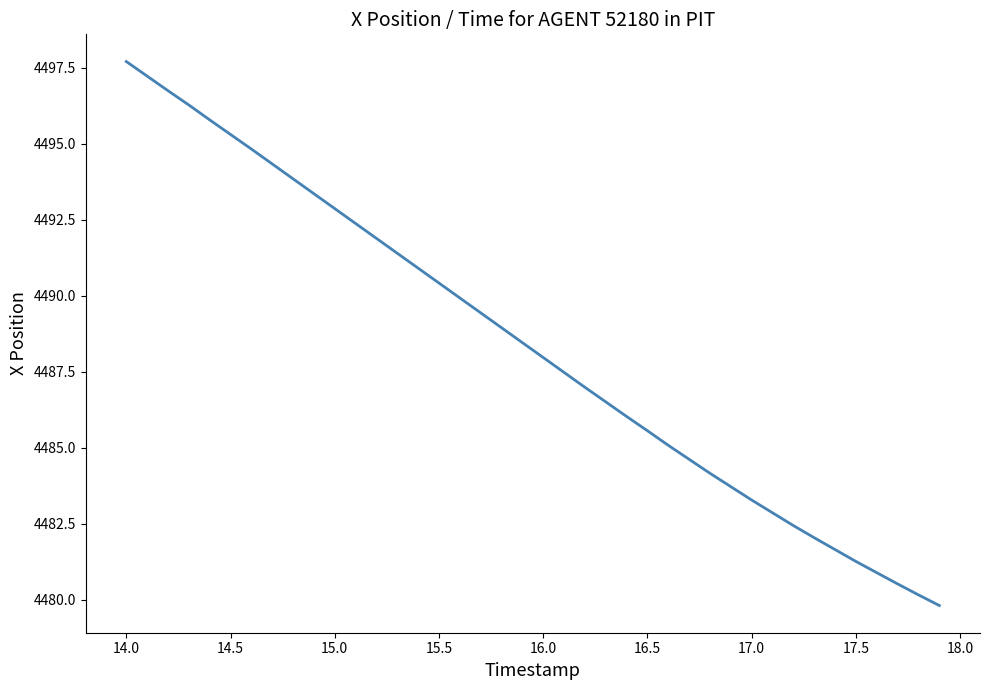

What is the smallest value displayed?

4479.8